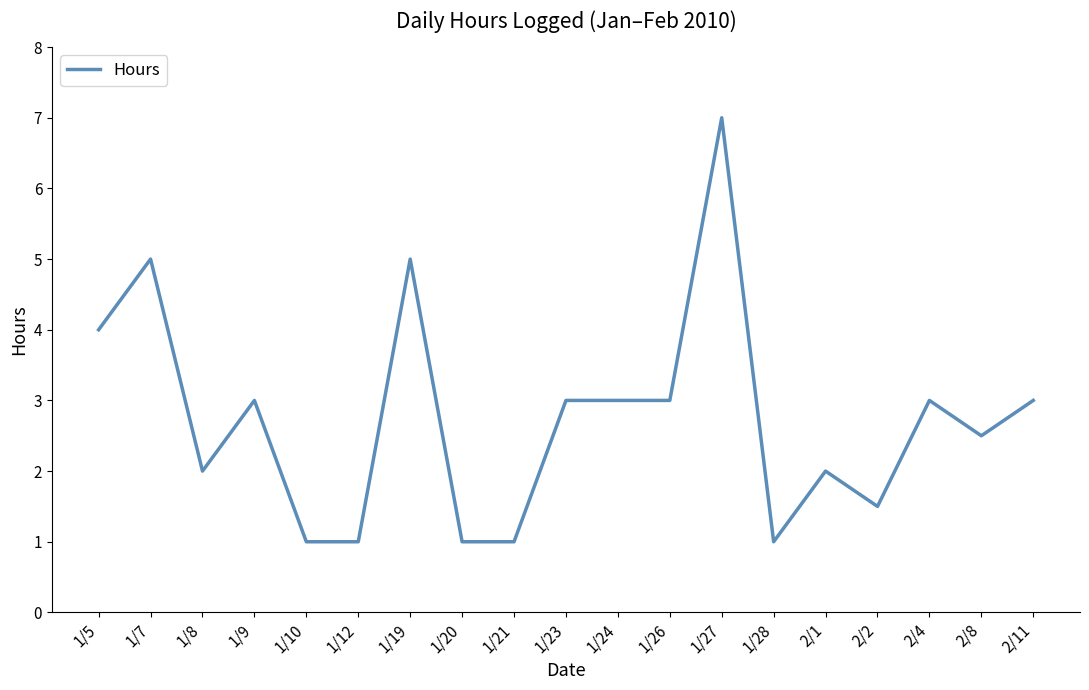

Is it true that the value at 1/21 is 0.2?

False